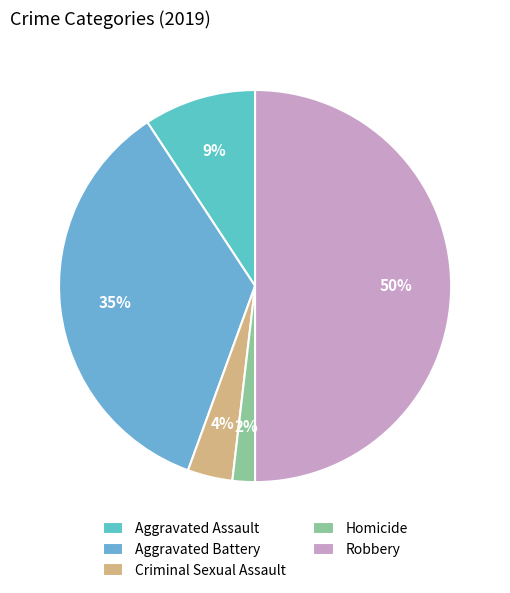

Is there a majority slice in this chart?

No